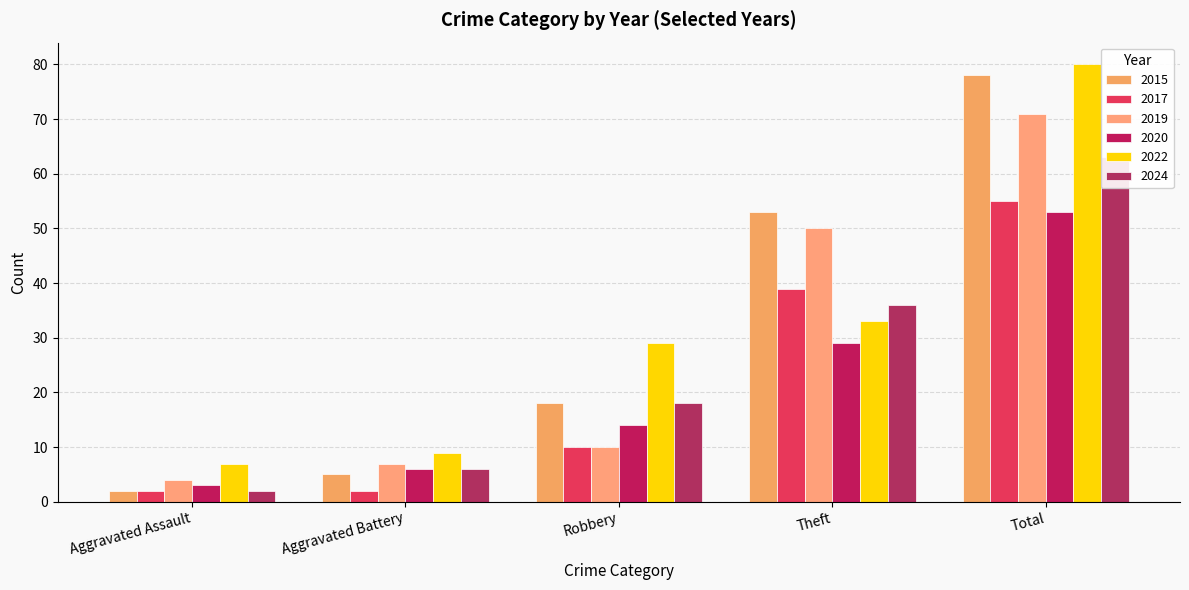

What value does the 2022 series have at Aggravated Battery?

9